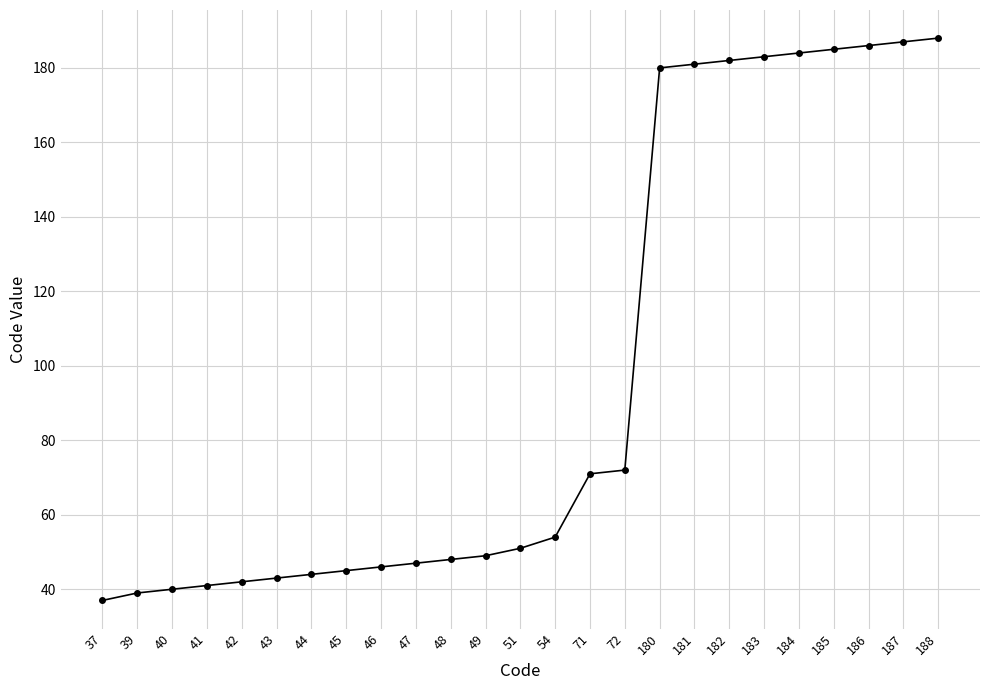

Where is the data nearest to the value 112?

72